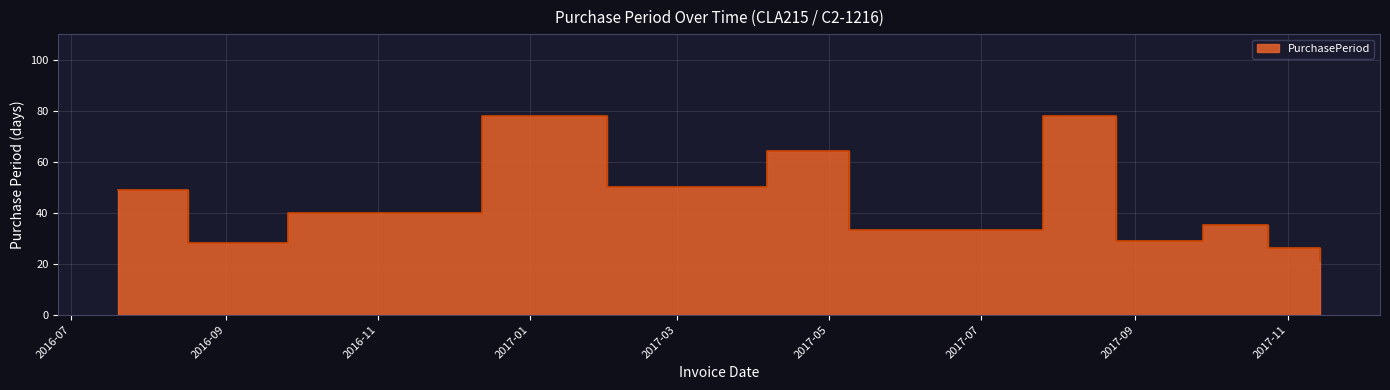

Where does the data first go above 40?

2016-07-20